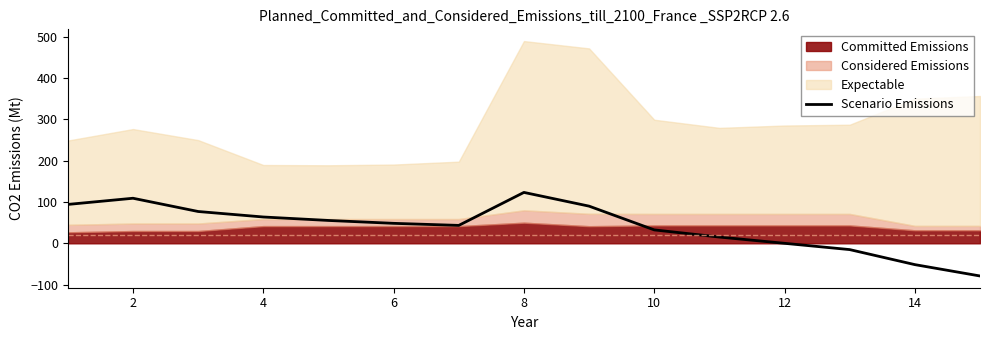

Which label corresponds to the smallest value in the chart?

14